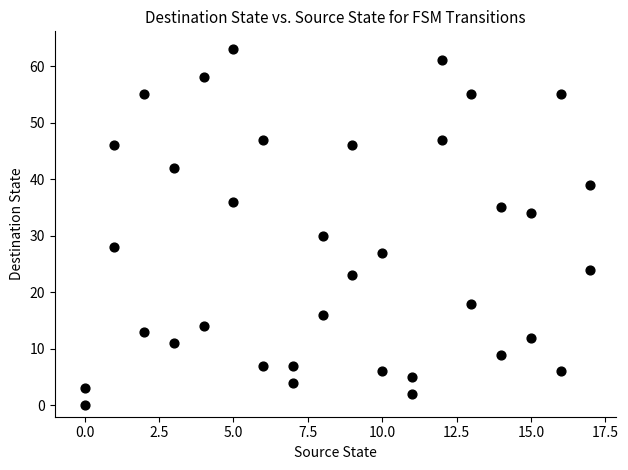

What is the range of Y values (max minus min)?

63